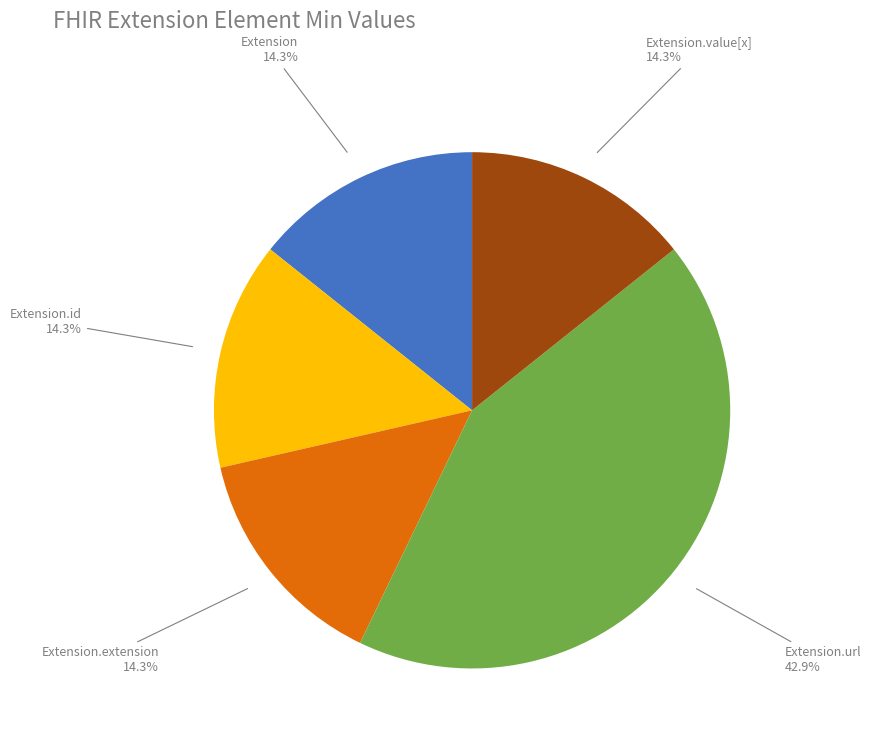

Is there any slice that represents more than half of the pie?

No